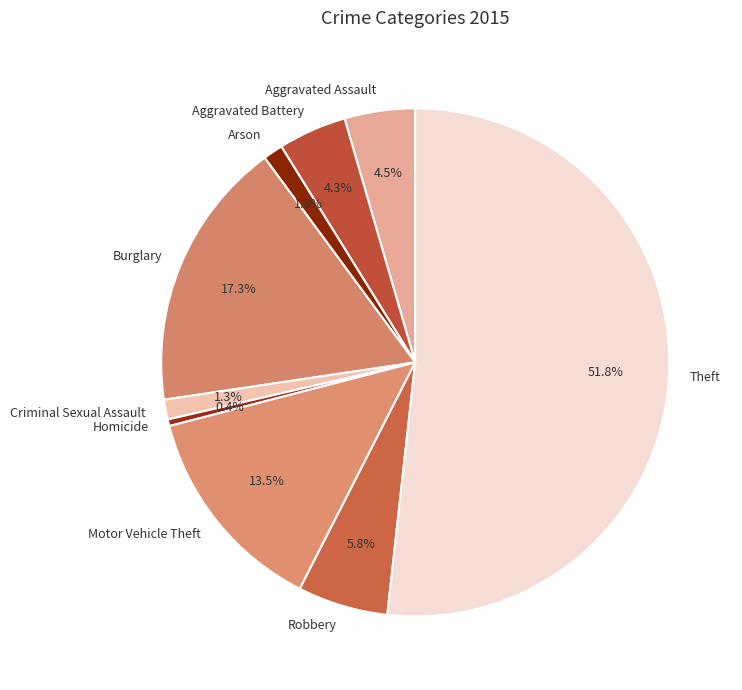

How many slices are in this pie chart?

9